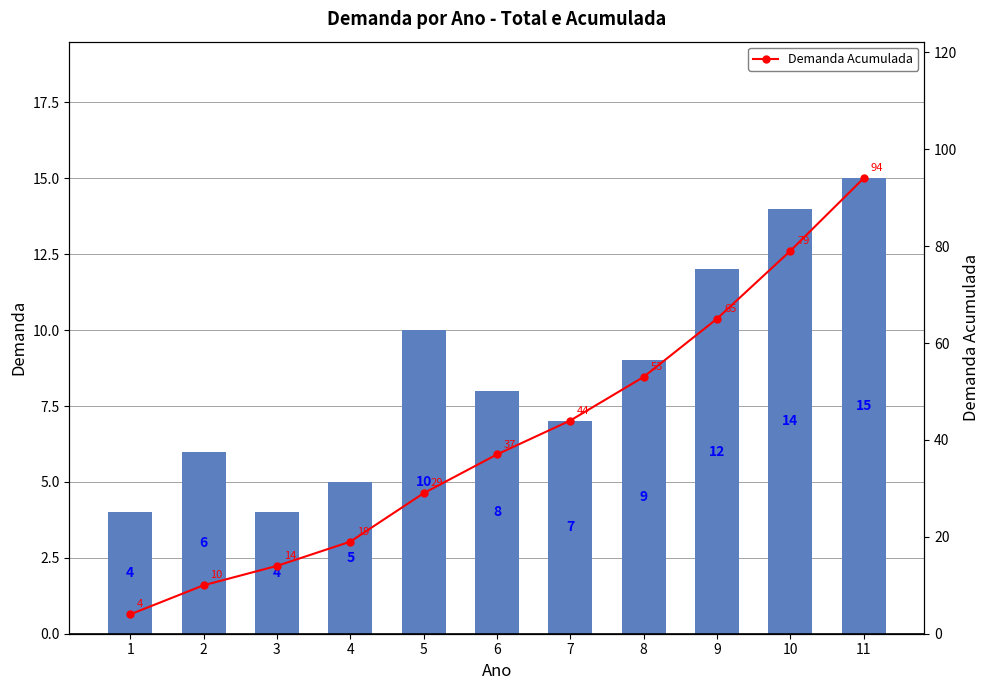

At which category is the sum across all series the highest?

11